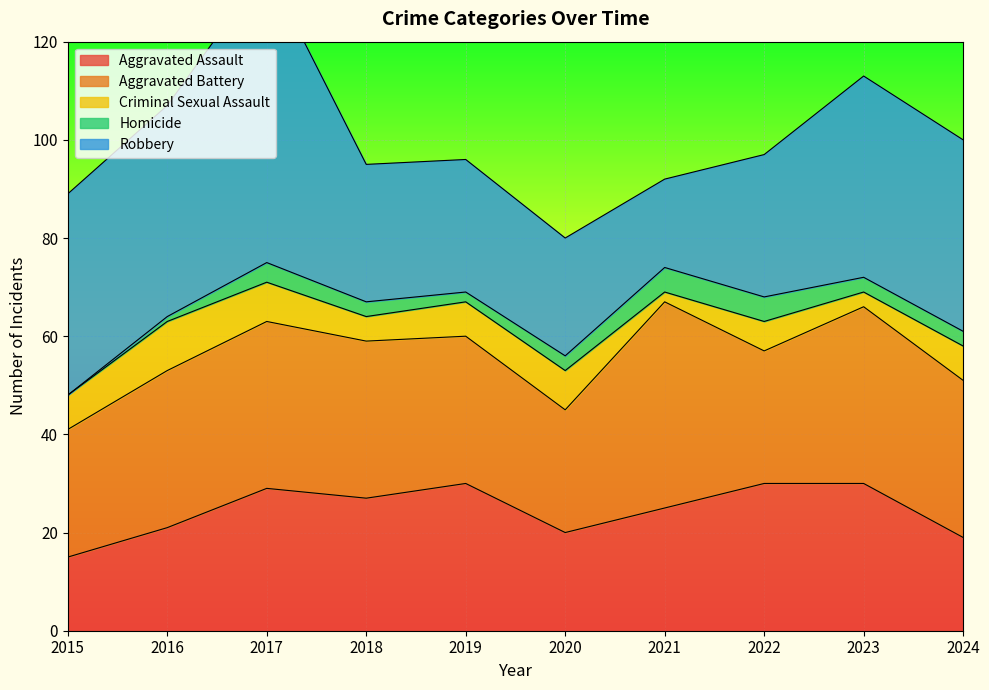

Rank the series at 2018 from highest to lowest value.

Aggravated Battery, Robbery, Aggravated Assault, Criminal Sexual Assault, Homicide